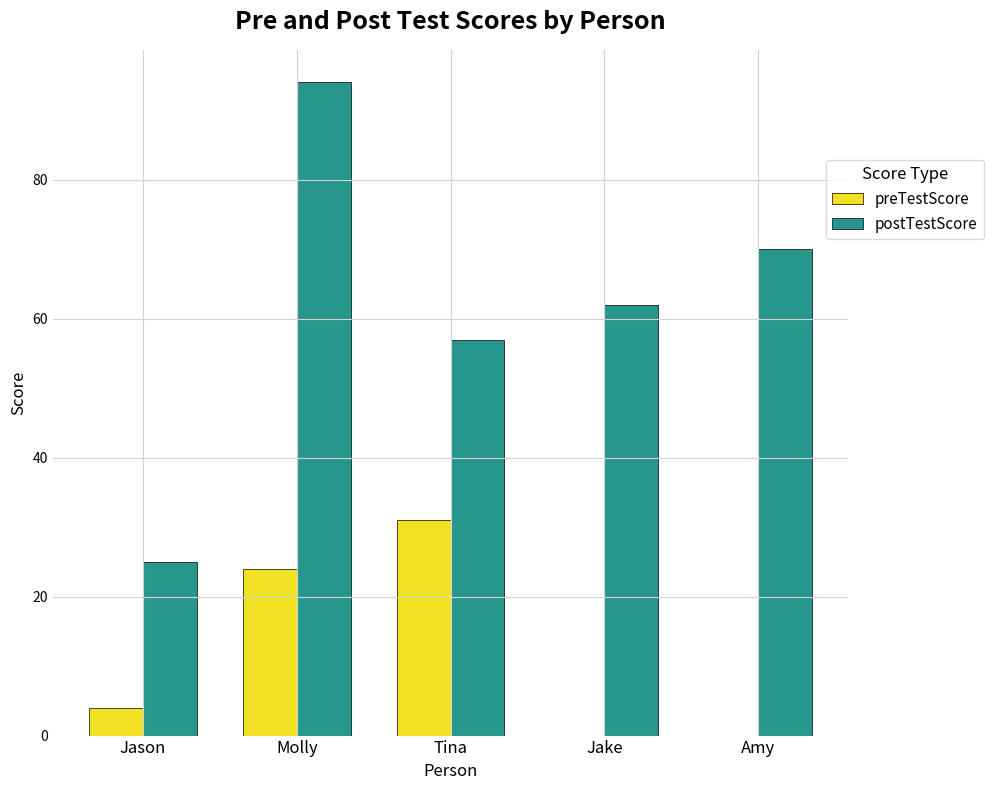

What is the average value of the postTestScore series?

62